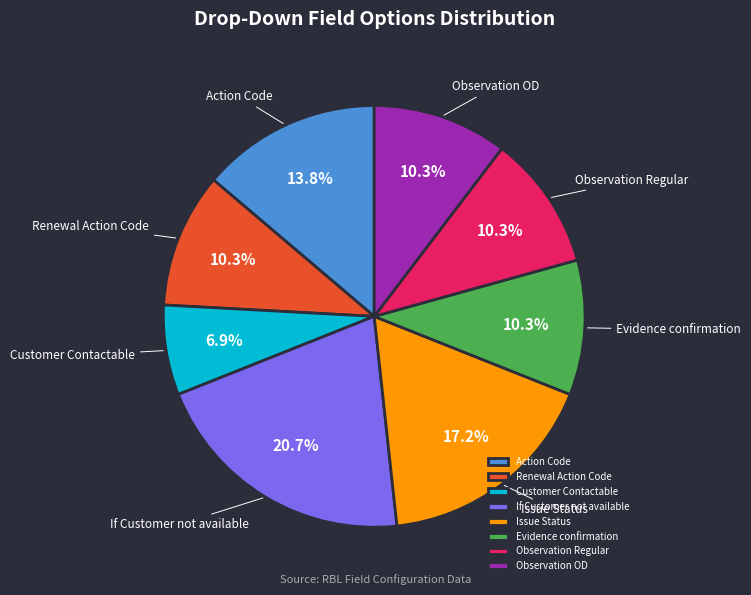

How many segments does this pie chart have?

8